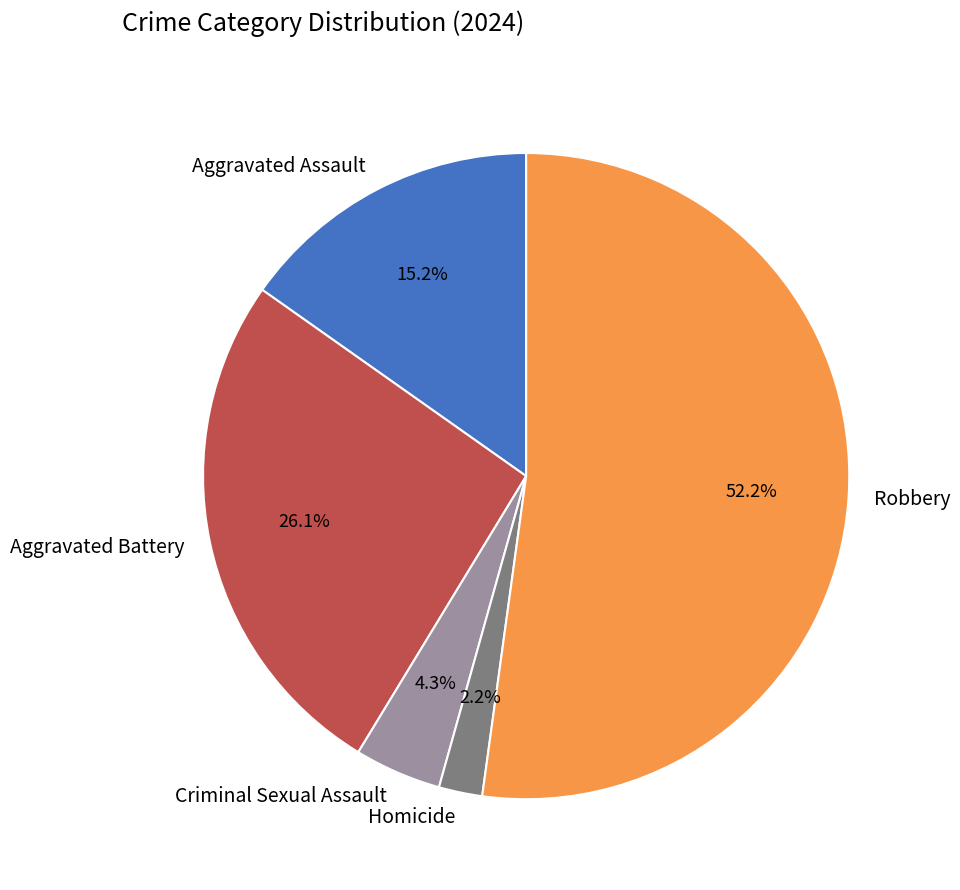

Between Criminal Sexual Assault and Aggravated Battery, which is larger?

Aggravated Battery